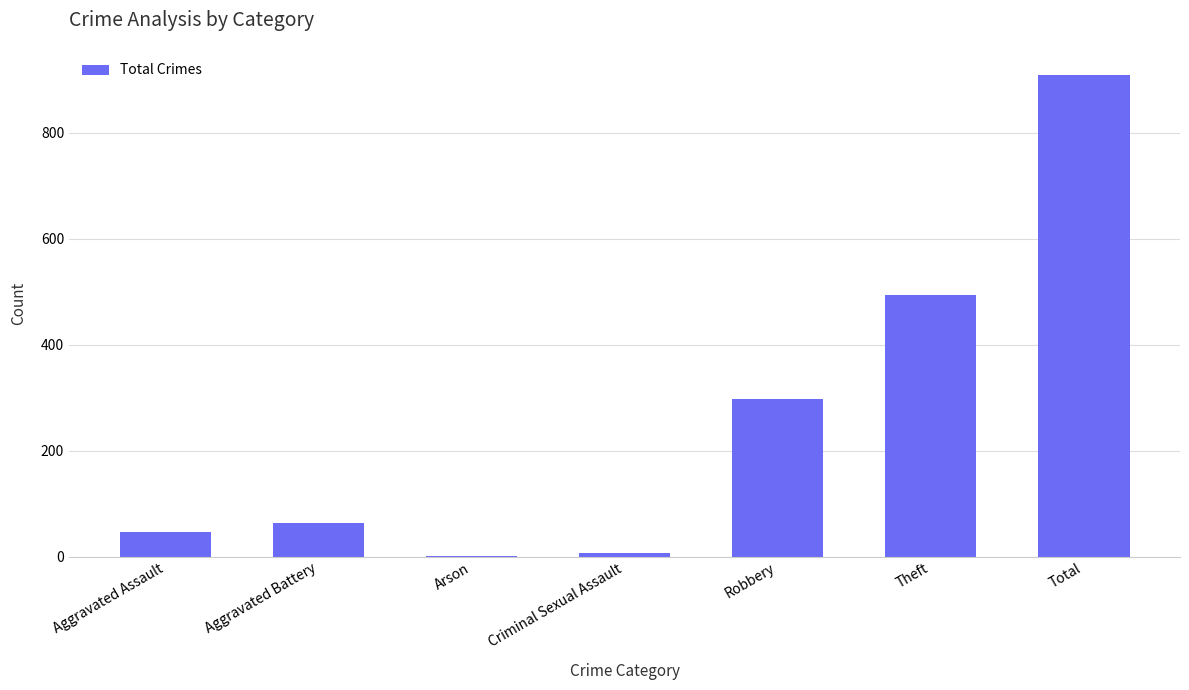

What is the change in value from Aggravated Battery to Robbery?

+234